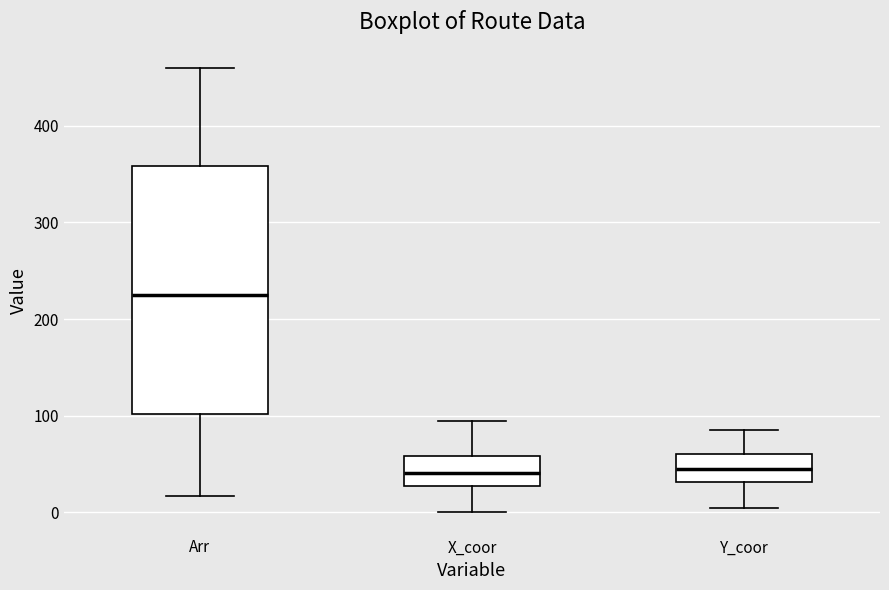

Where is the upper edge of the box for X_coor on the y-axis? The values are not printed on the chart, so give them approximately, as read against the axis.

60